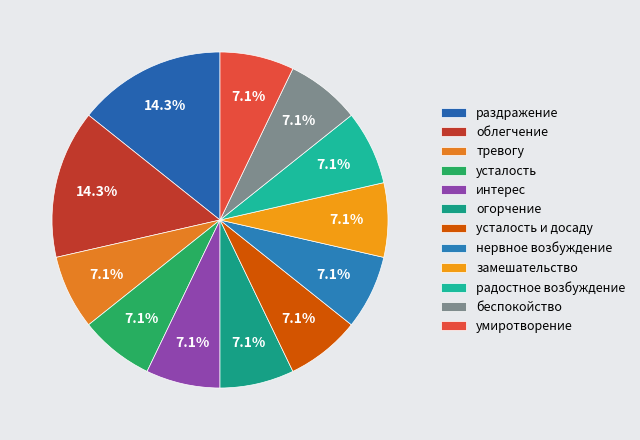

Does тревогу account for over 50% of the chart?

No